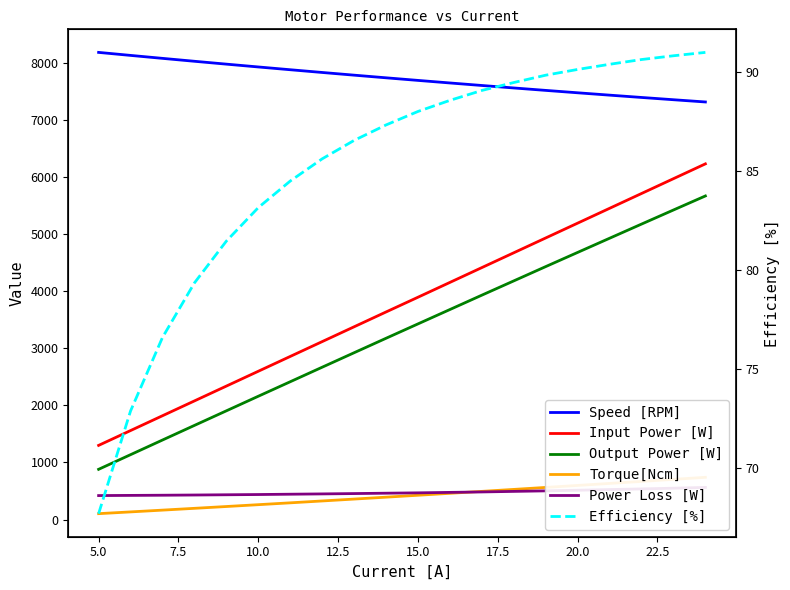

Which series changed the most between 5.0 and 10.0?

Input Power [W]